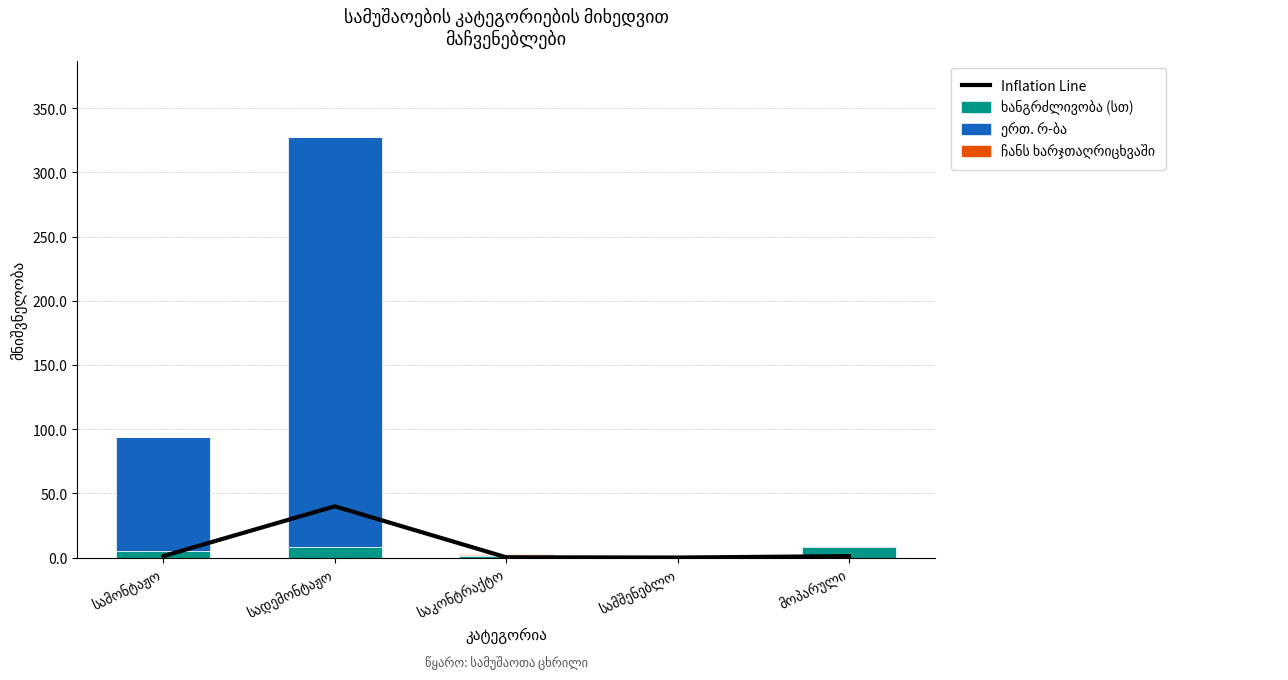

The Inflation Line series shows 0.1 at სამშენებლო. True or false?

False